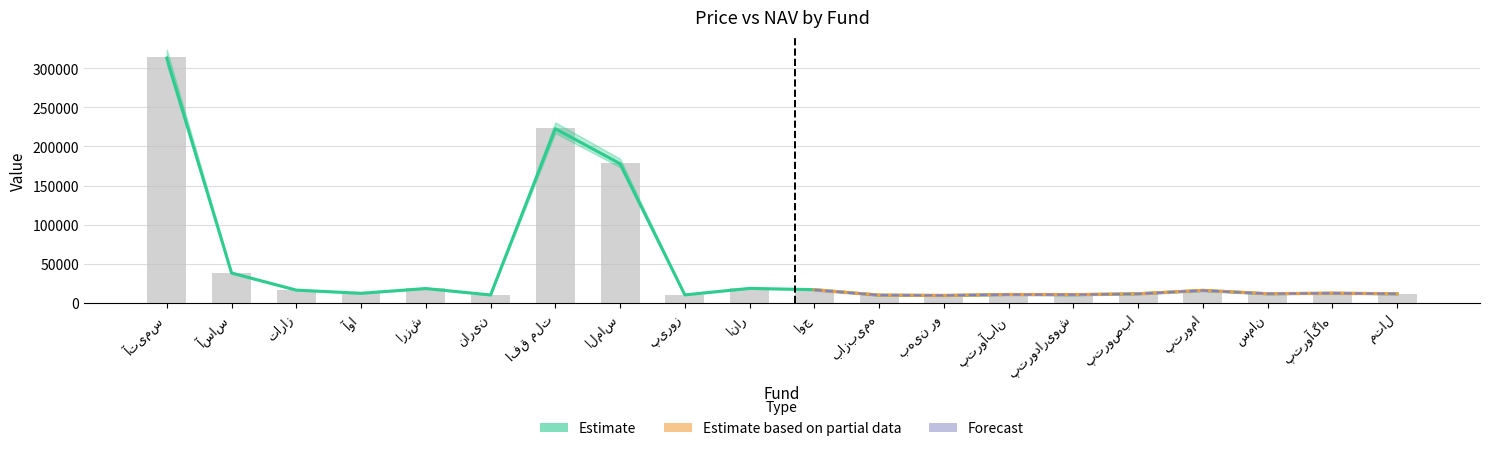

Reading left to right, extract all data points from this chart.

Price: آتیمس=312829.0	آساس=38251.0	تاراز=16350.0	آوا=12284.0	ارزش=18380.0	نارین=10140.0	افق ملت=222550.0	الماس=177899.0	پیروز=10270.0	انار=18570.0	اوج=16933.0	بازبیمه=9955.0	بهین رو=9400.0	پتروآبان=10829.0	پتروداریوش=10450.0	پتروصبا=11700.0	پتروما=15988.0	سمان=11690.0	پتروآگاه=12360.0	متال=11650.0
NAV: آتیمس=314259.0	آساس=38348.5	تاراز=16294.0	آوا=12352.5	ارزش=18423.0	نارین=10208.5	افق ملت=223793.5	الماس=178836.5	پیروز=10287.5	انار=18624.0	اوج=16880.0	بازبیمه=9985.5	بهین رو=9531.5	پتروآبان=10791.0	پتروداریوش=10537.5	پتروصبا=11706.0	پتروما=16038.5	سمان=11764.5	پتروآگاه=12444.0	متال=11705.5